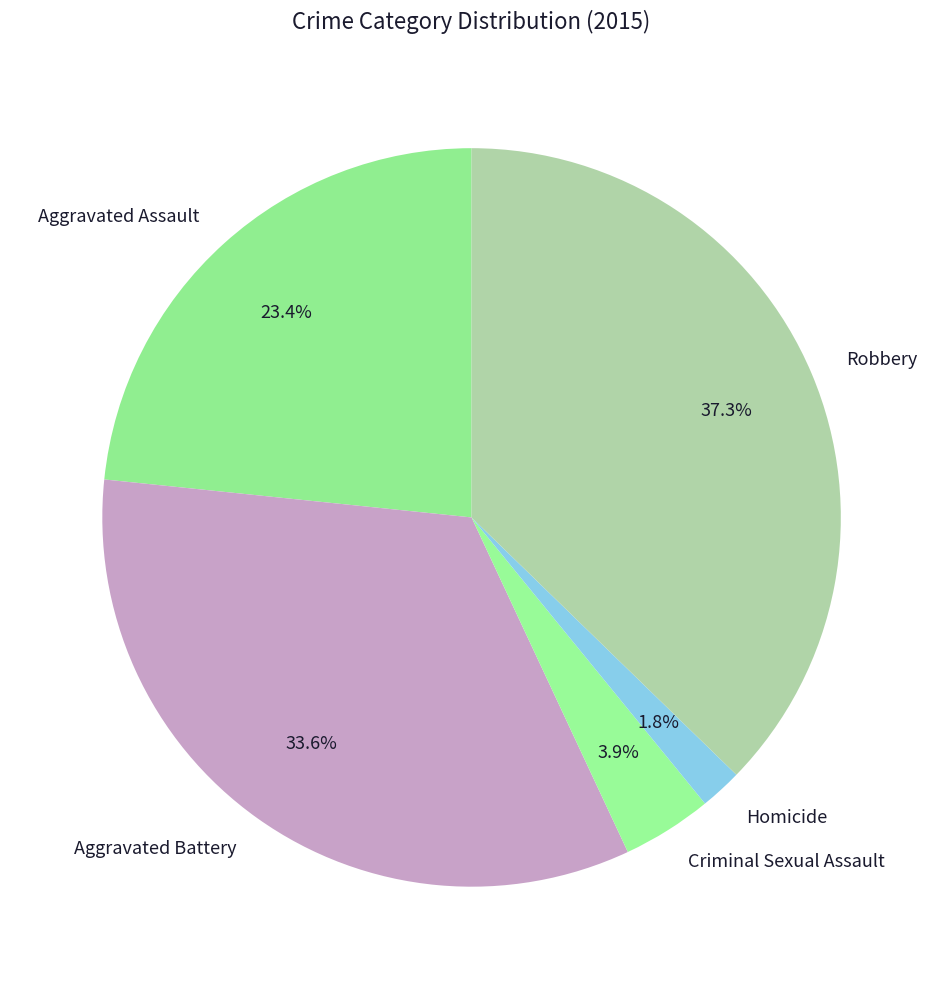

The Robbery slice represents 37% of the pie. True or false?

True